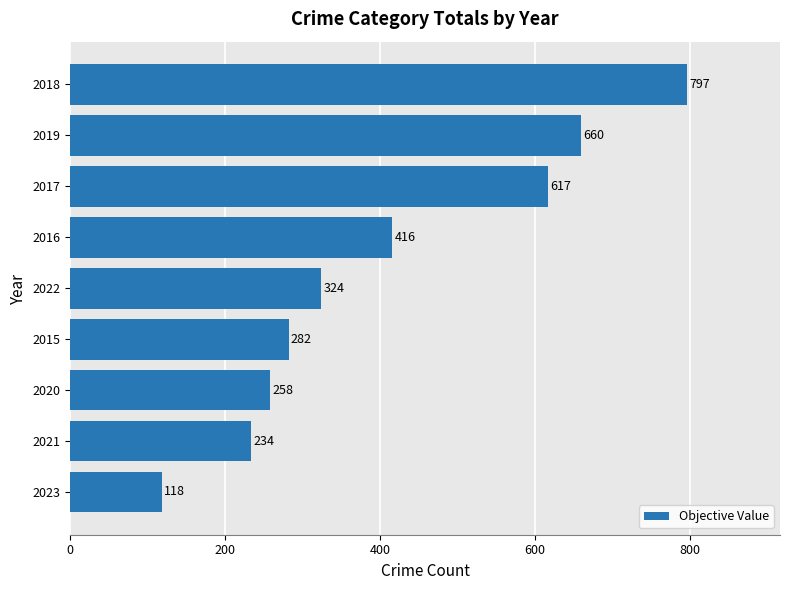

What is the maximum value shown in the chart?

797